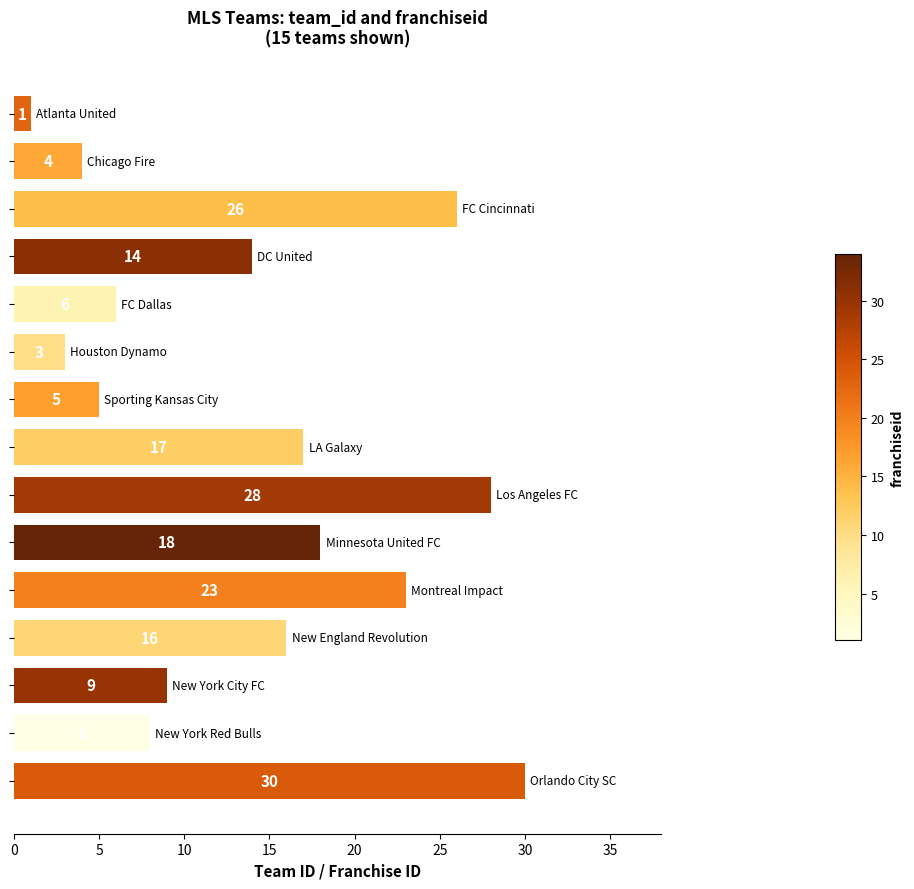

What is the maximum value shown in the chart?

30